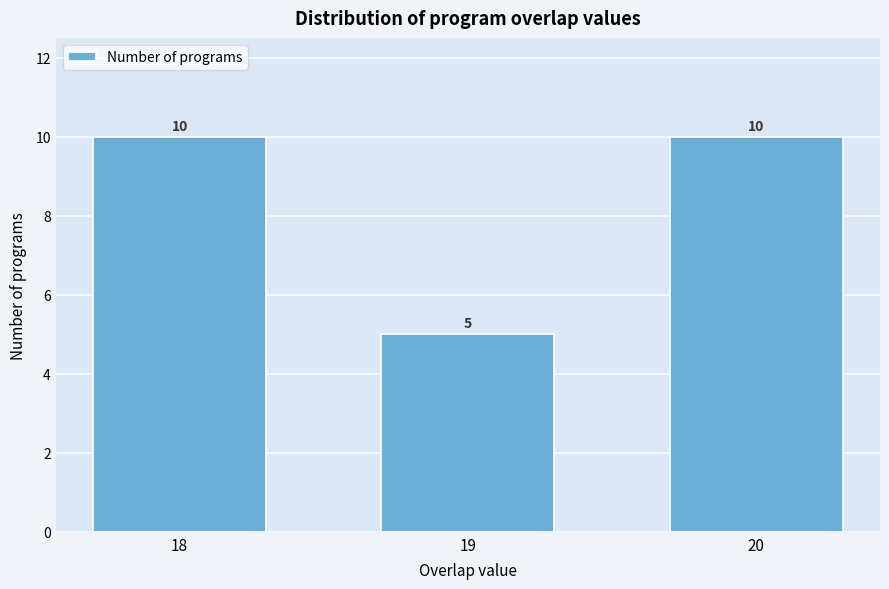

Reading left to right, extract all data points from this chart.

10	5	10